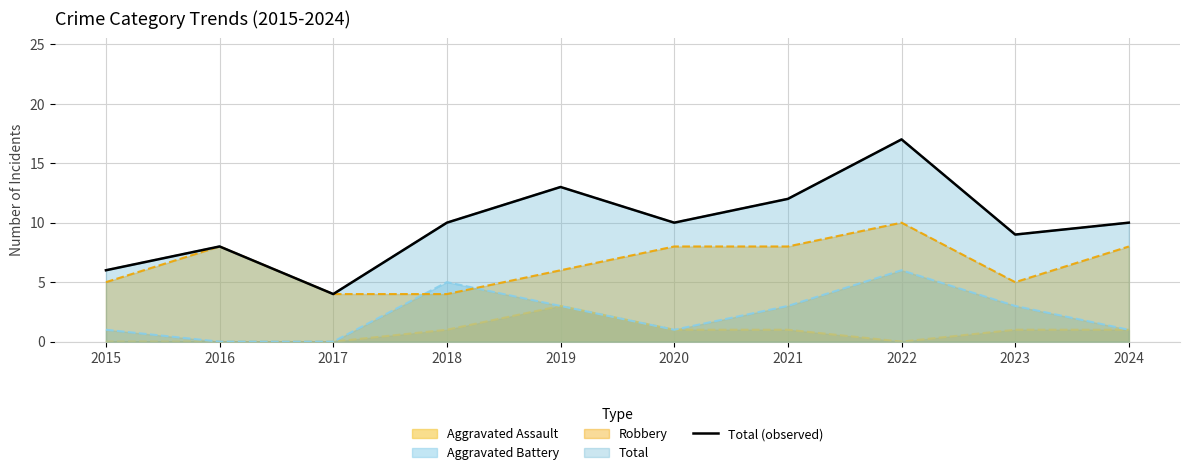

At which category does the chart reach its minimum across all series?

2017